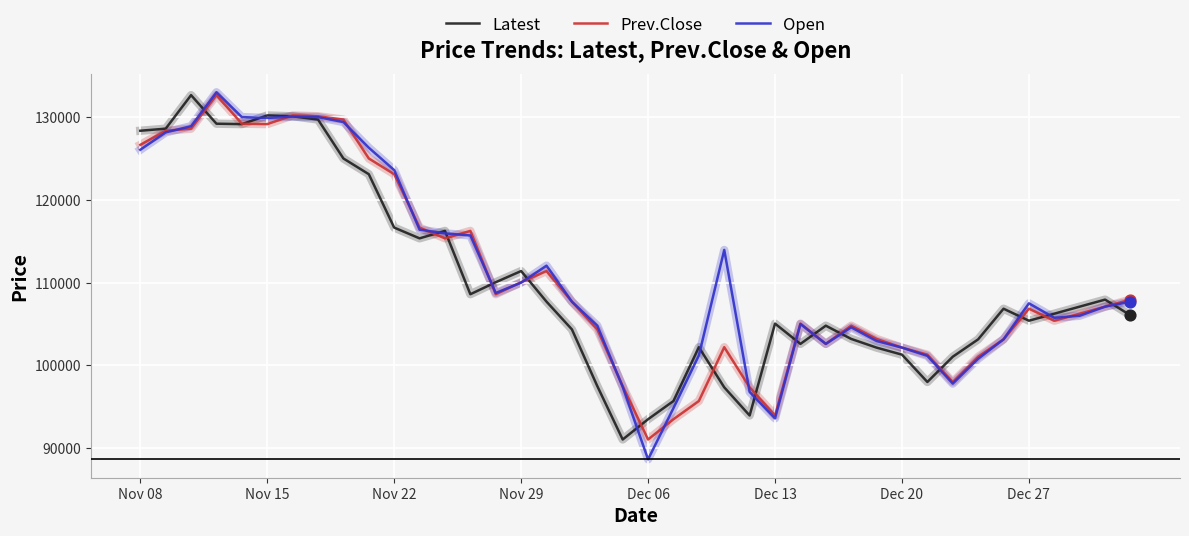

What are all the series names shown in the legend?

Latest, Prev.Close, Open